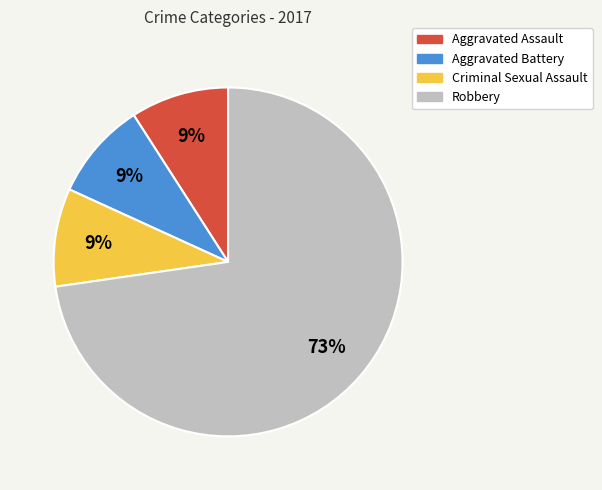

Is there any slice that represents more than half of the pie?

Yes